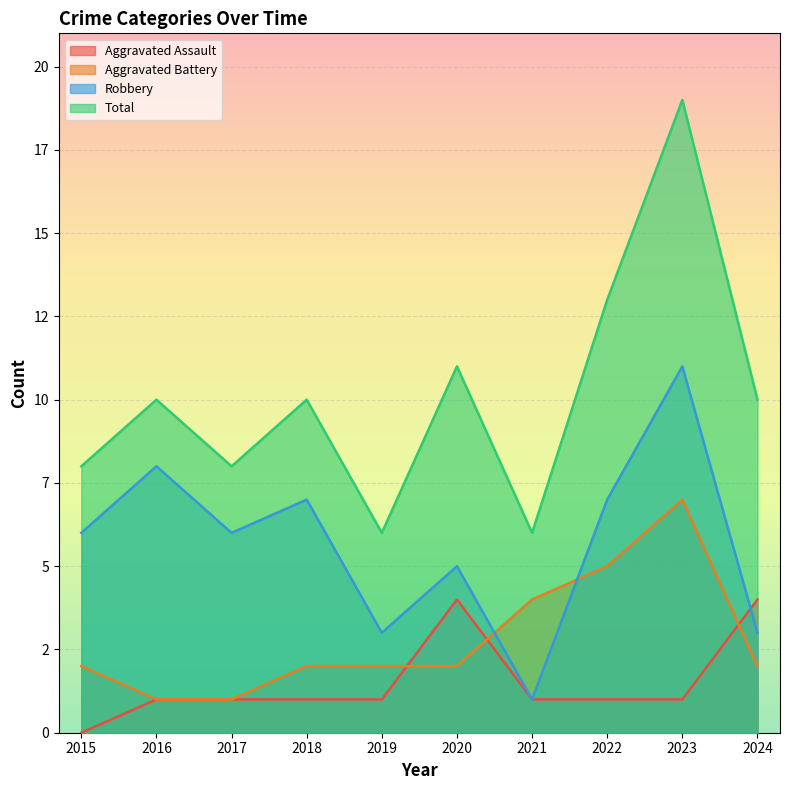

Between 2020 and 2023, which is larger?

2020